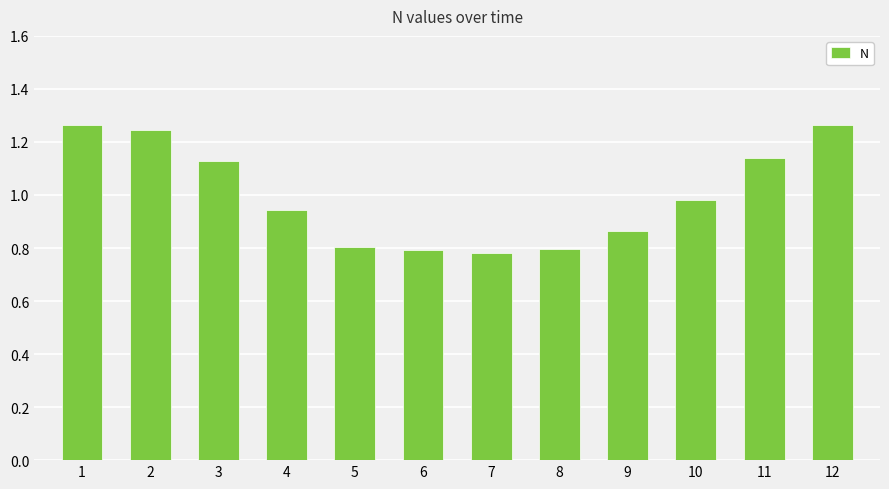

At which label is the value closest to 1?

10